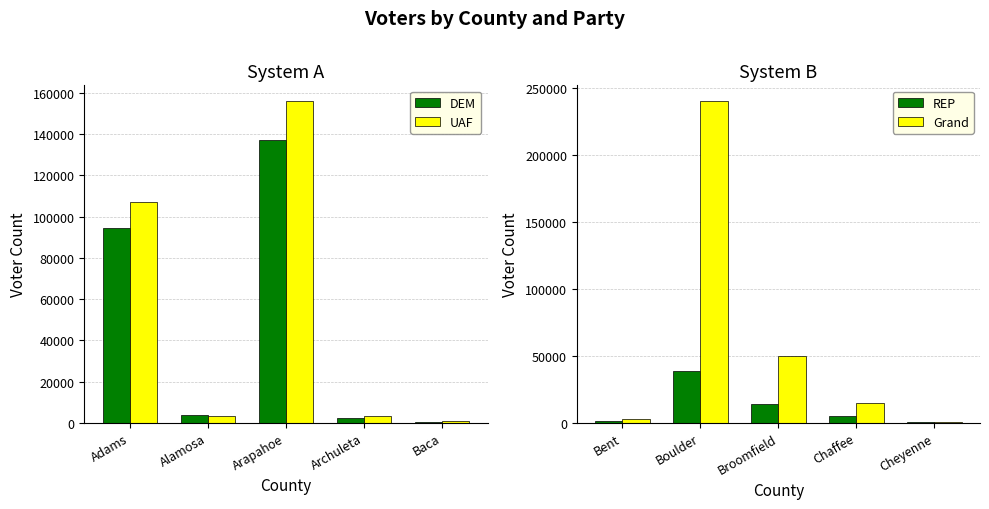

True or false: DEM has a value of 3611 at Alamosa.

True